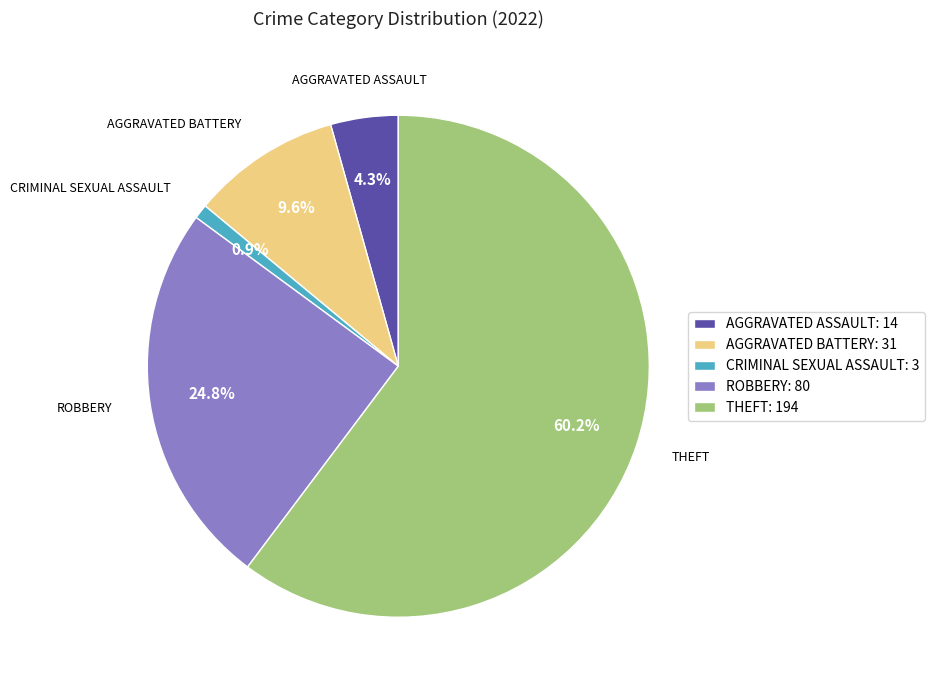

Is there any slice that represents more than half of the pie?

Yes